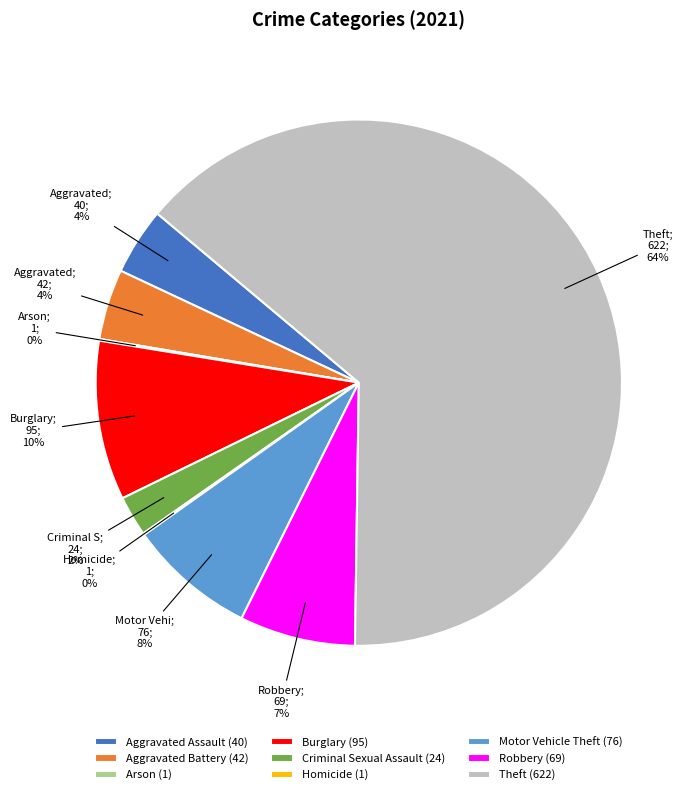

Which category has the biggest portion of the pie?

Theft